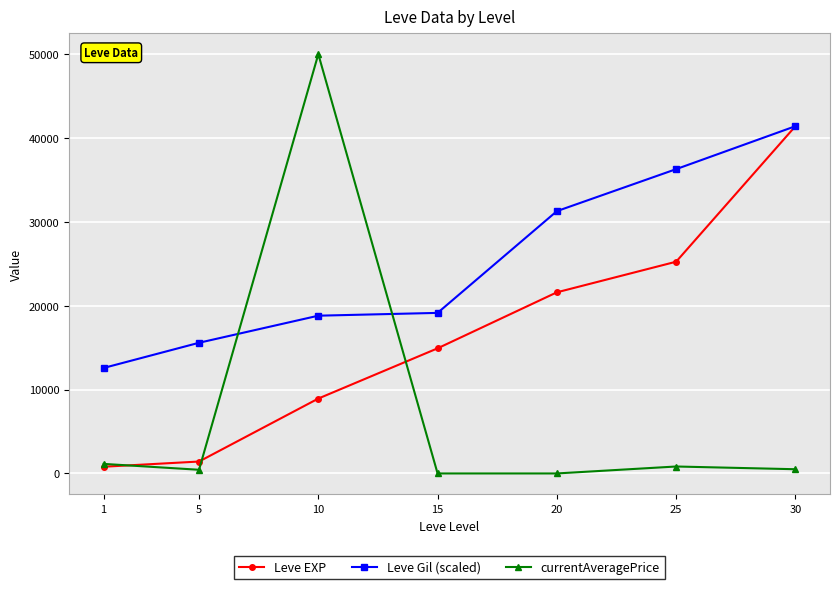

Which series has the widest spread of values?

currentAveragePrice